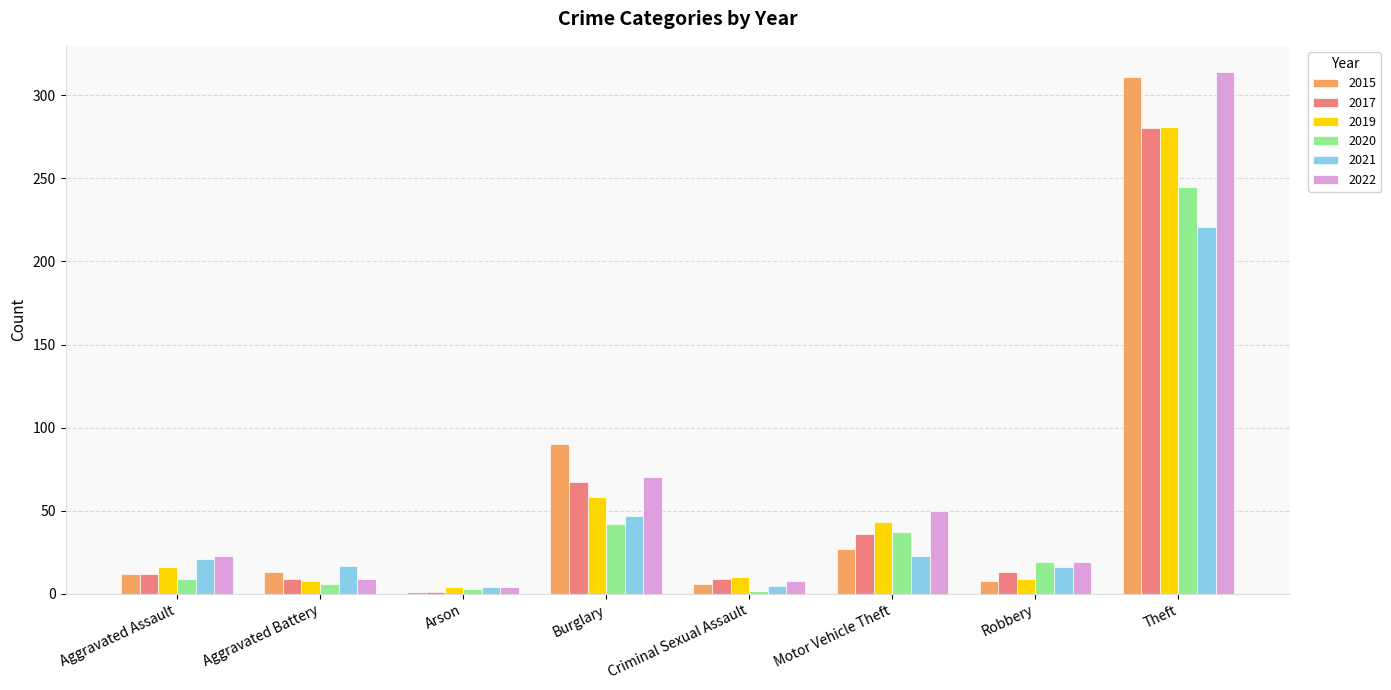

What is the approximate value of 2021 at Criminal Sexual Assault?

5